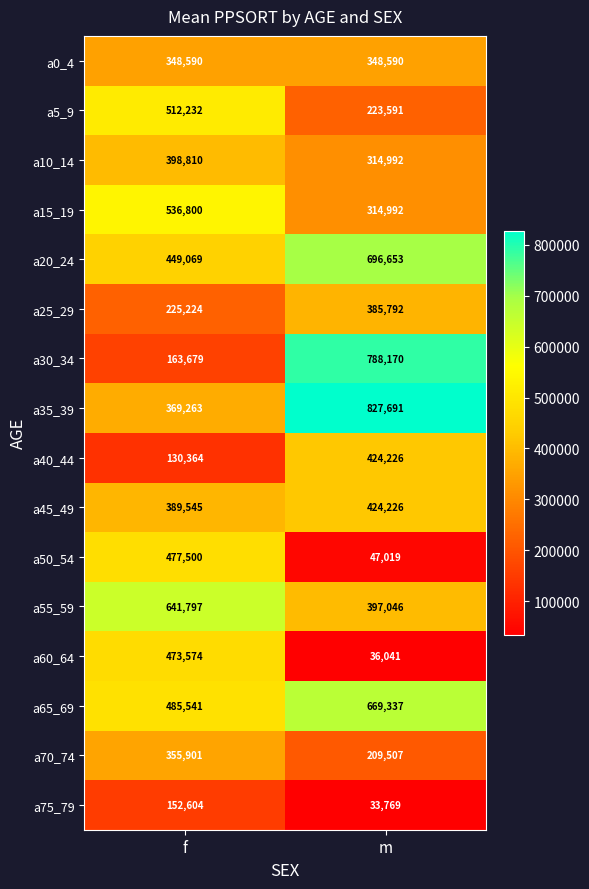

What is the maximum value shown in the chart?

827691